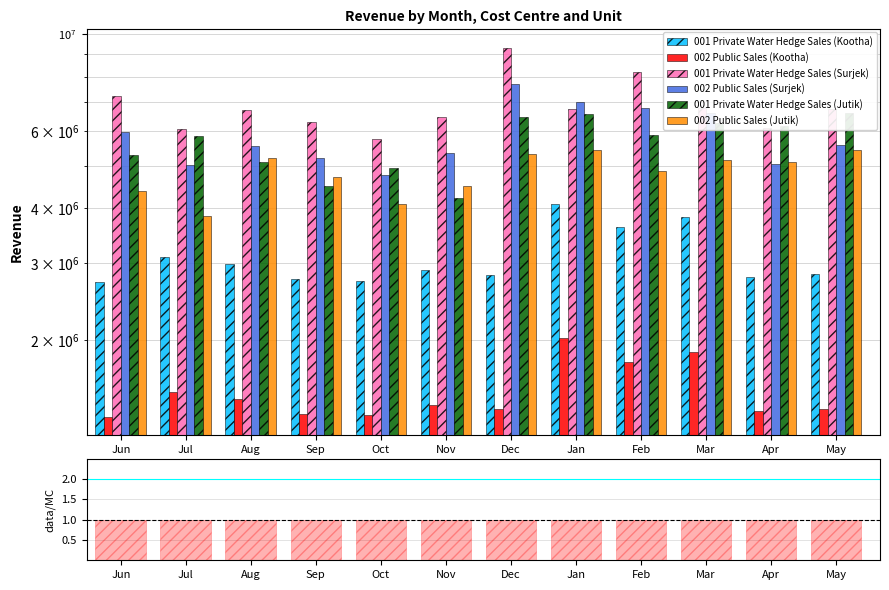

What is the sum of all 001 Private Water Hedge Sales (Jutik) values?

67860510.6